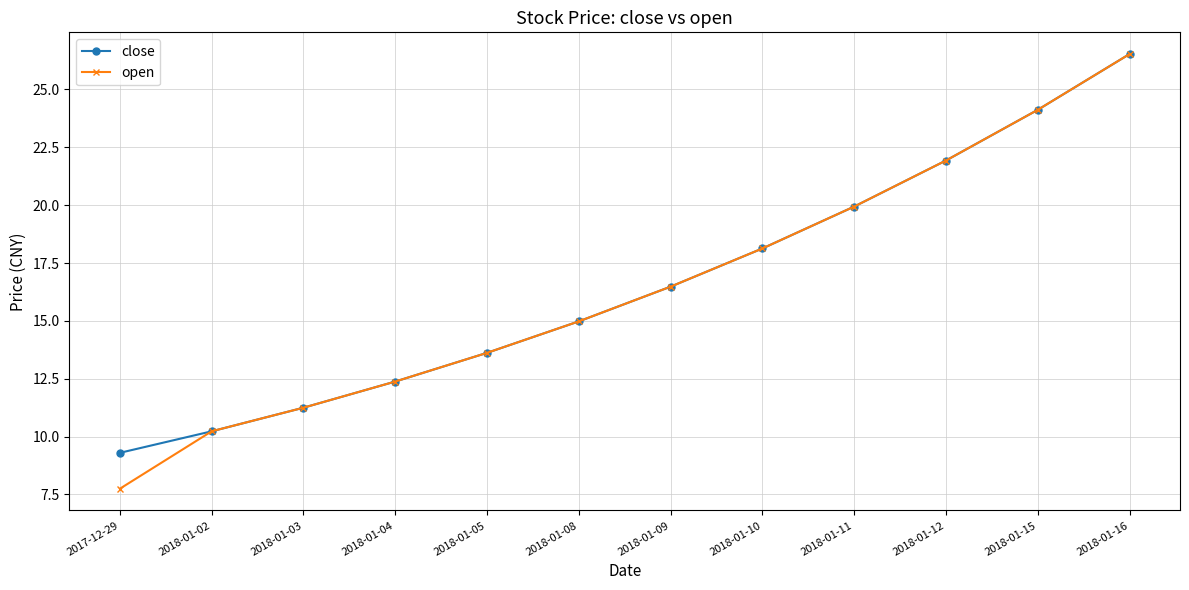

What is the greatest value displayed?

26.5